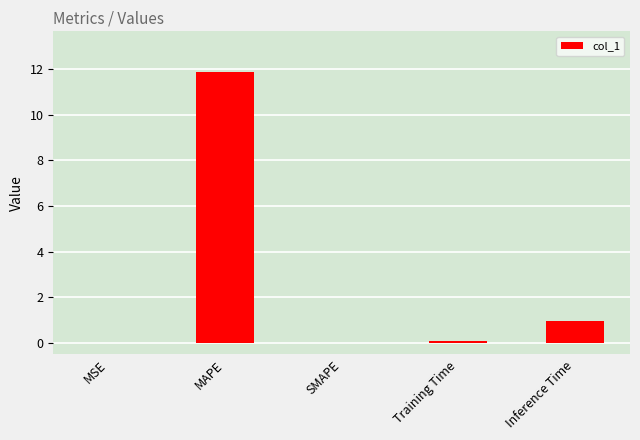

At which category does the chart reach its peak across all series?

MAPE